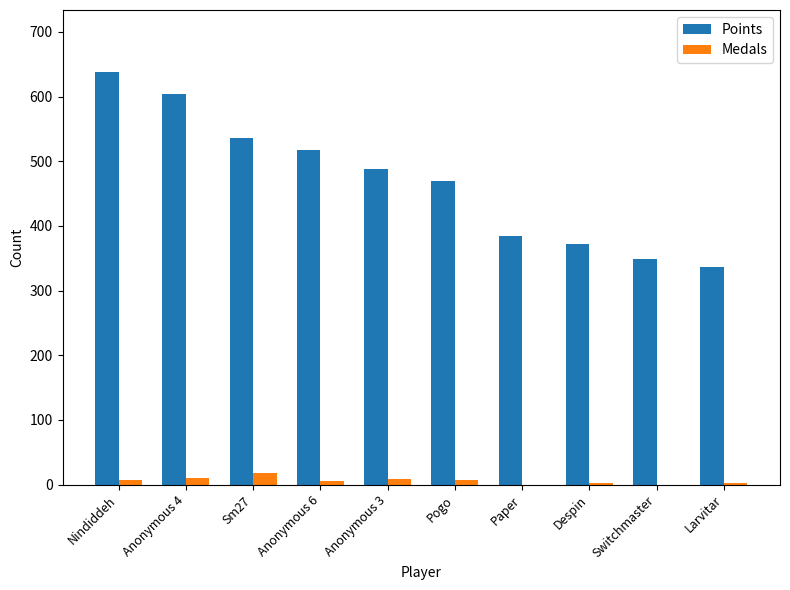

True or false: Points has a value of 109 at Larvitar.

False